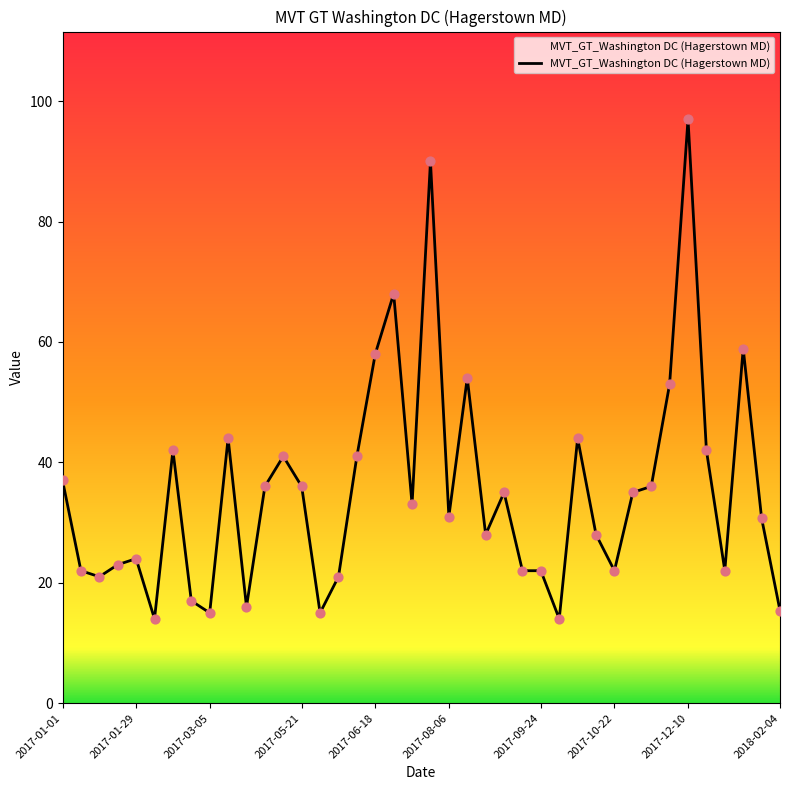

What is the maximum value shown in the chart?

97.0